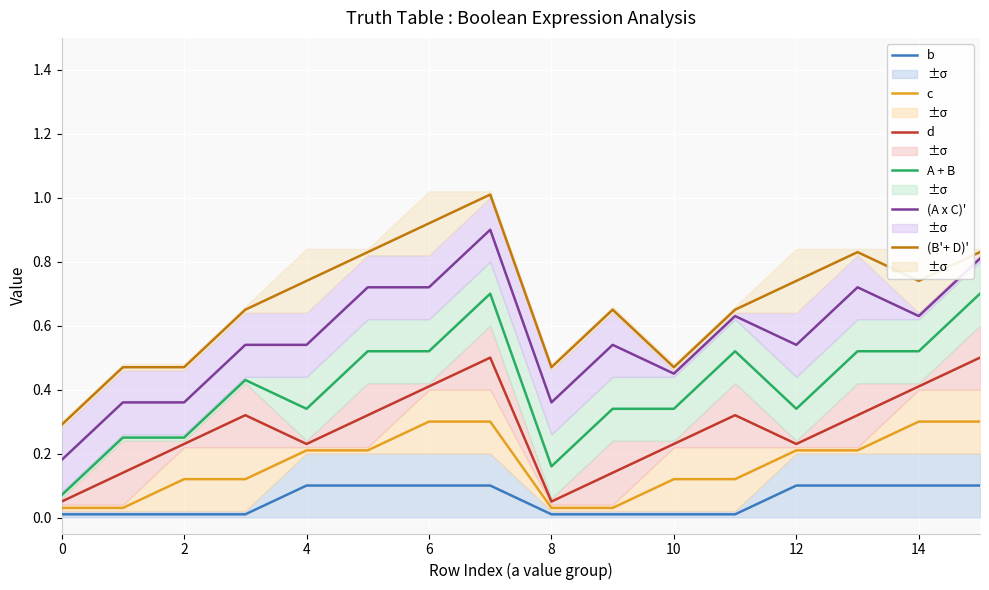

Reading left to right, list all the values displayed in this chart.

b : 0.0	0.0	0.0	0.0	0.1	0.1	0.1	0.1	0.0	0.0	0.0	0.0	0.1	0.1	0.1	0.1
c: 0.0	0.0	0.1	0.1	0.2	0.2	0.3	0.3	0.0	0.0	0.1	0.1	0.2	0.2	0.3	0.3
d: 0.1	0.1	0.2	0.3	0.2	0.3	0.4	0.5	0.1	0.1	0.2	0.3	0.2	0.3	0.4	0.5
A + B: 0.1	0.2	0.2	0.4	0.3	0.5	0.5	0.7	0.2	0.3	0.3	0.5	0.3	0.5	0.5	0.7
(A x C)': 0.2	0.4	0.4	0.5	0.5	0.7	0.7	0.9	0.4	0.5	0.4	0.6	0.5	0.7	0.6	0.8
(B'+ D)': 0.3	0.5	0.5	0.7	0.7	0.8	0.9	1.0	0.5	0.7	0.5	0.7	0.7	0.8	0.7	0.8